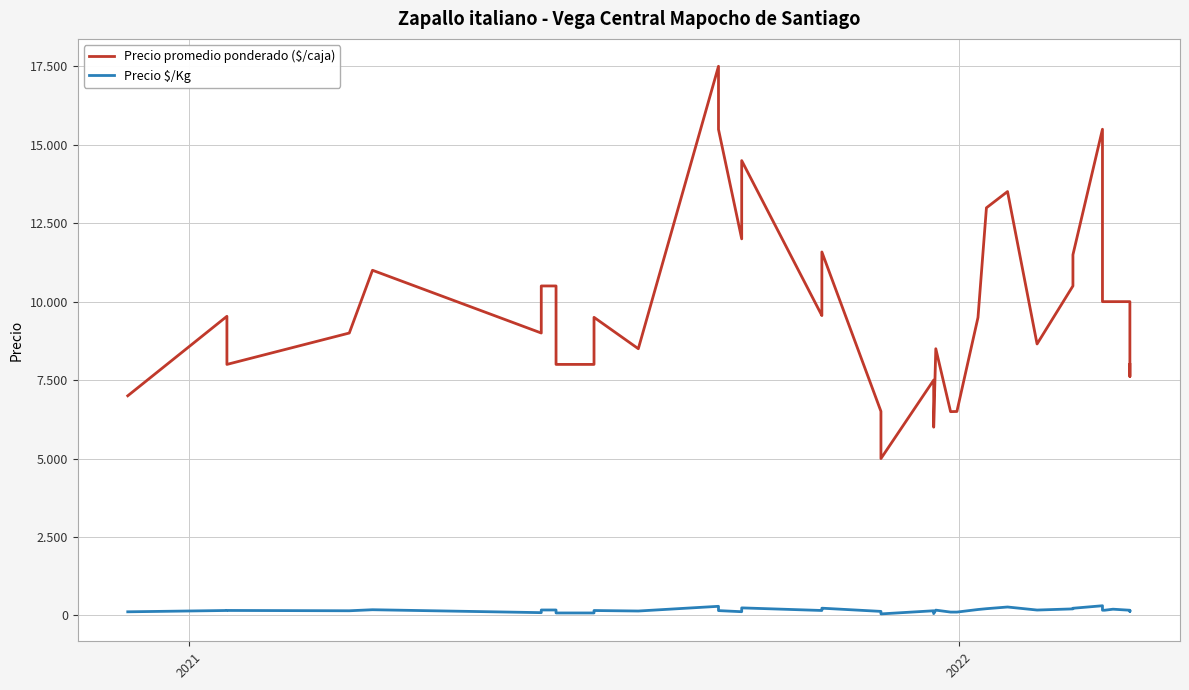

Which series has the largest range (max minus min)?

Precio promedio ponderado ($/caja)